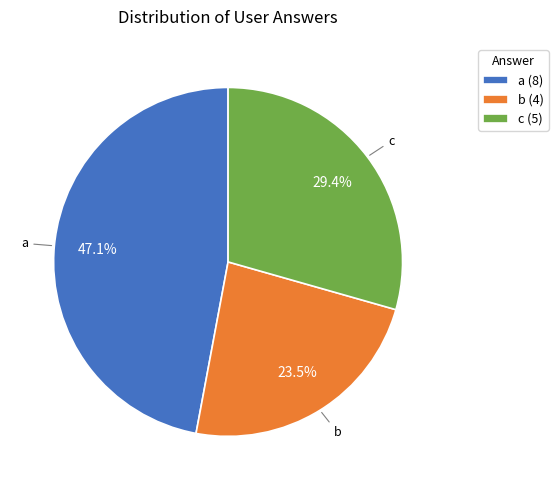

To the nearest percent, what is the average slice percentage?

33%